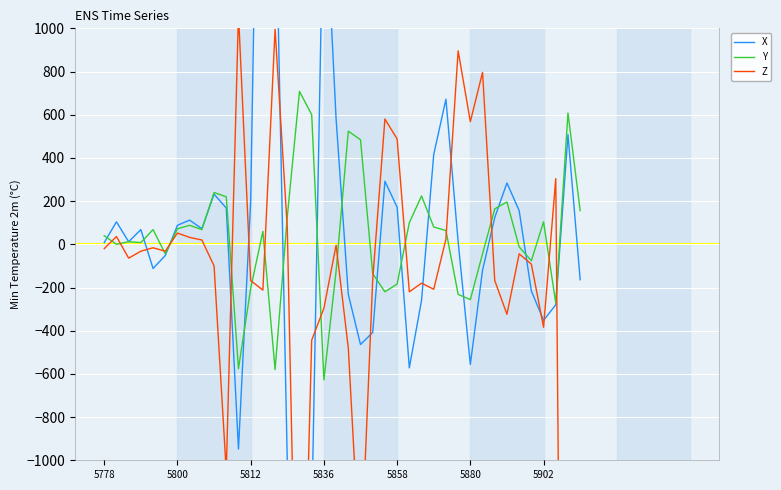

What is the difference between the maximum and minimum values in the Z series?

7160